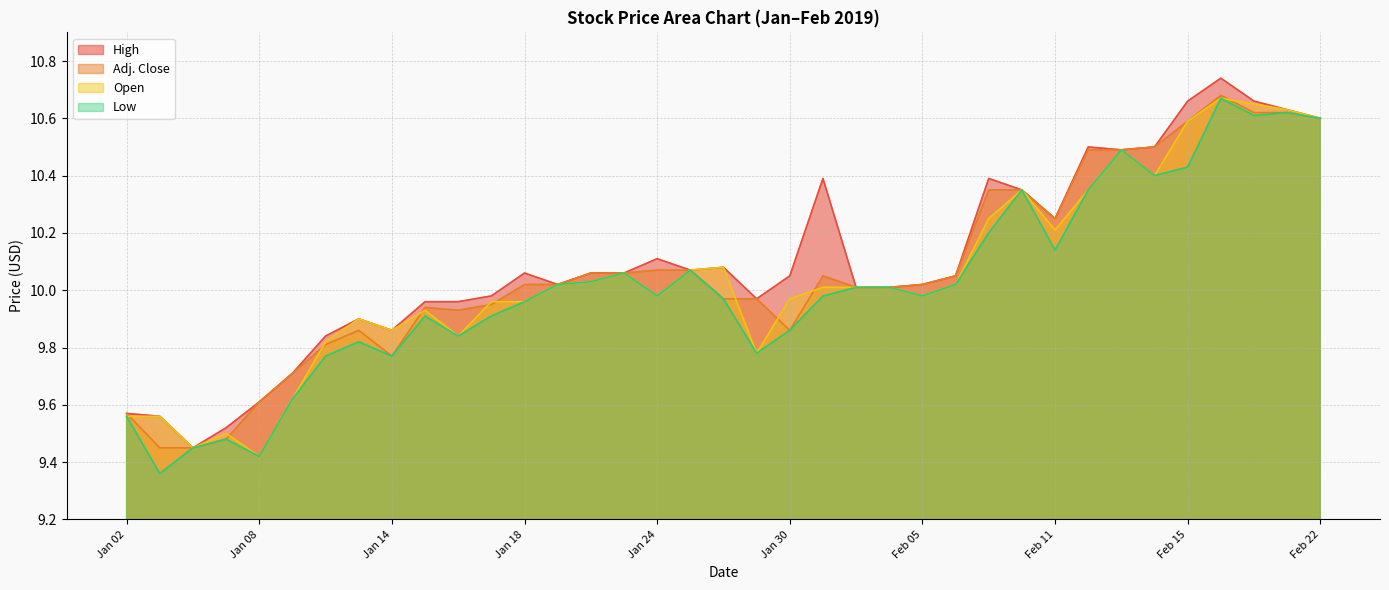

Between Jan 07 and Jan 31, which series saw the biggest shift?

High